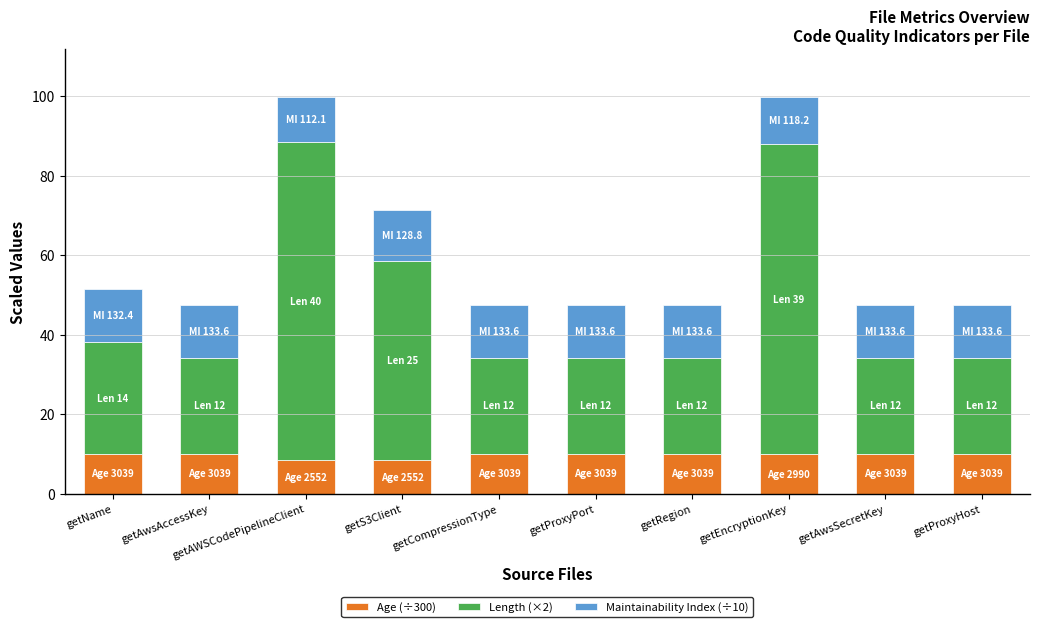

What is the highest value of the Age (÷300) series?

10.1